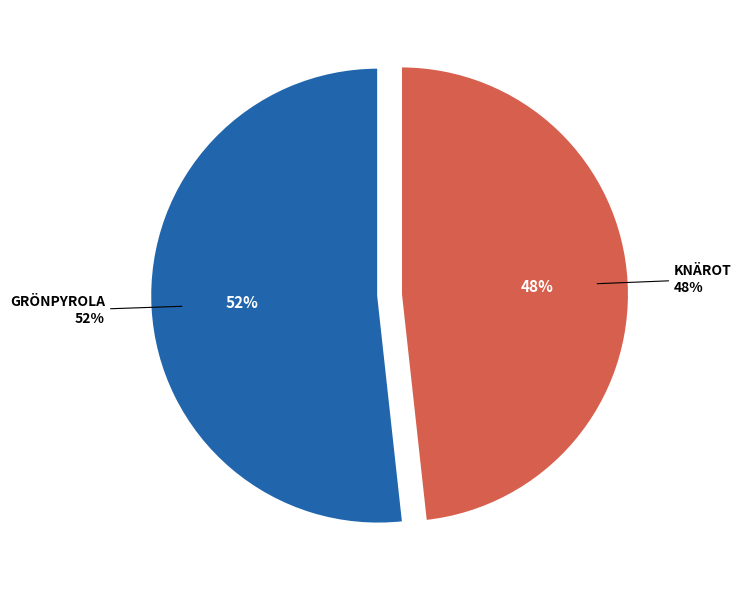

What is the largest slice in the pie chart?

Grönpyrola